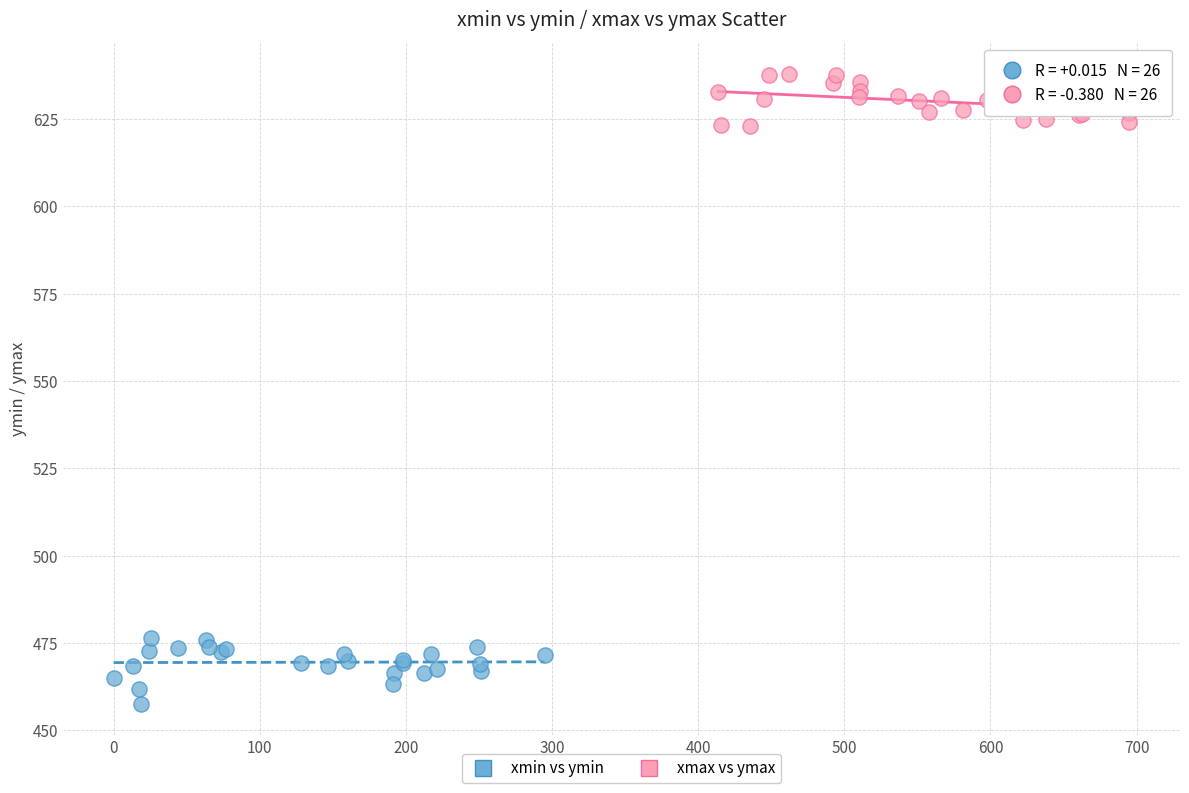

Which series has the largest Y range (max minus min)?

xmin vs ymin